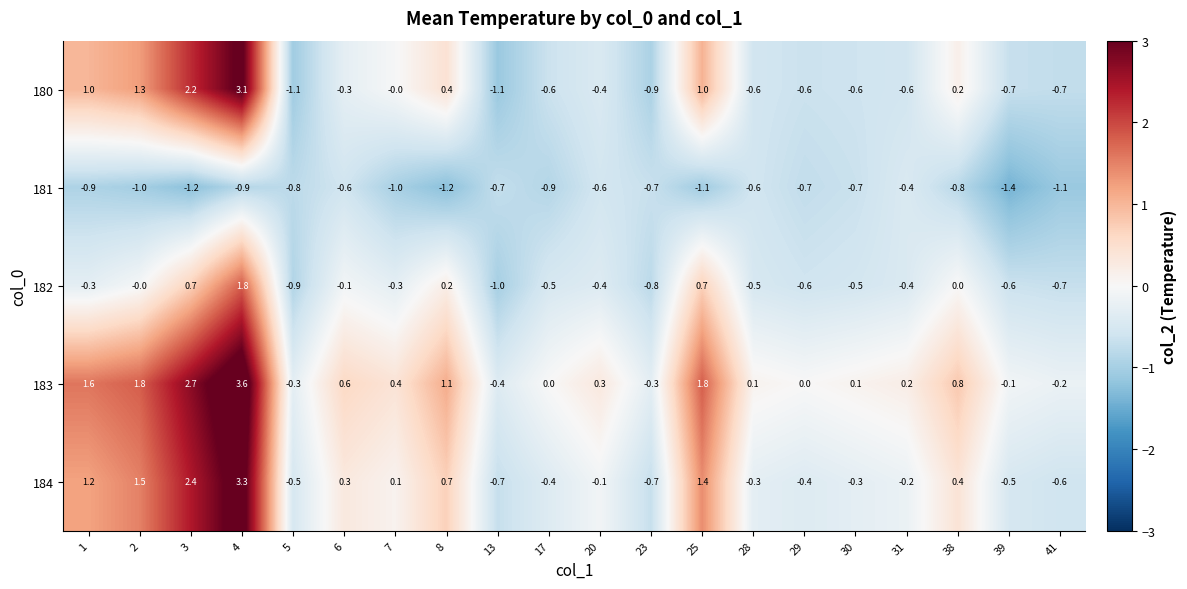

Which series has the largest total across all categories?

183